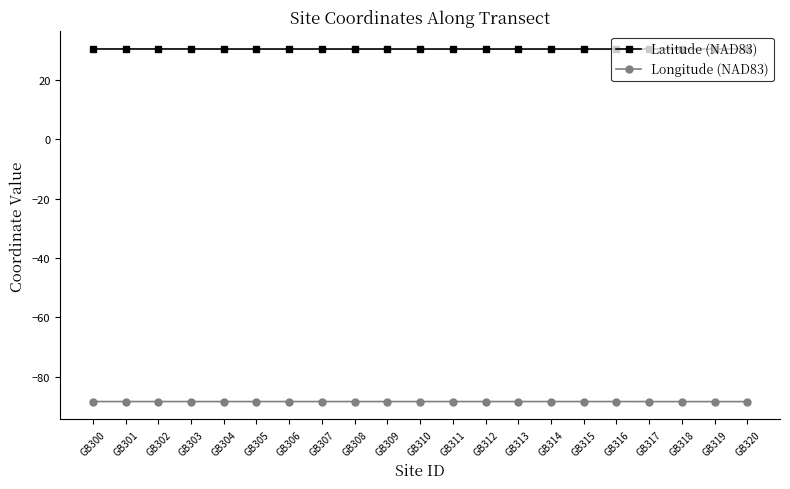

The value of Longitude (NAD83) at GB309 is -88.4. True or false?

True